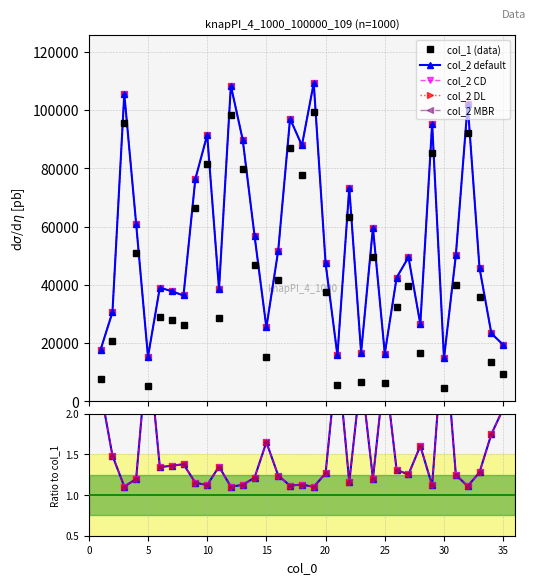

Is the value of col_1 at 11 greater than the value of col_2 at 5?

Yes